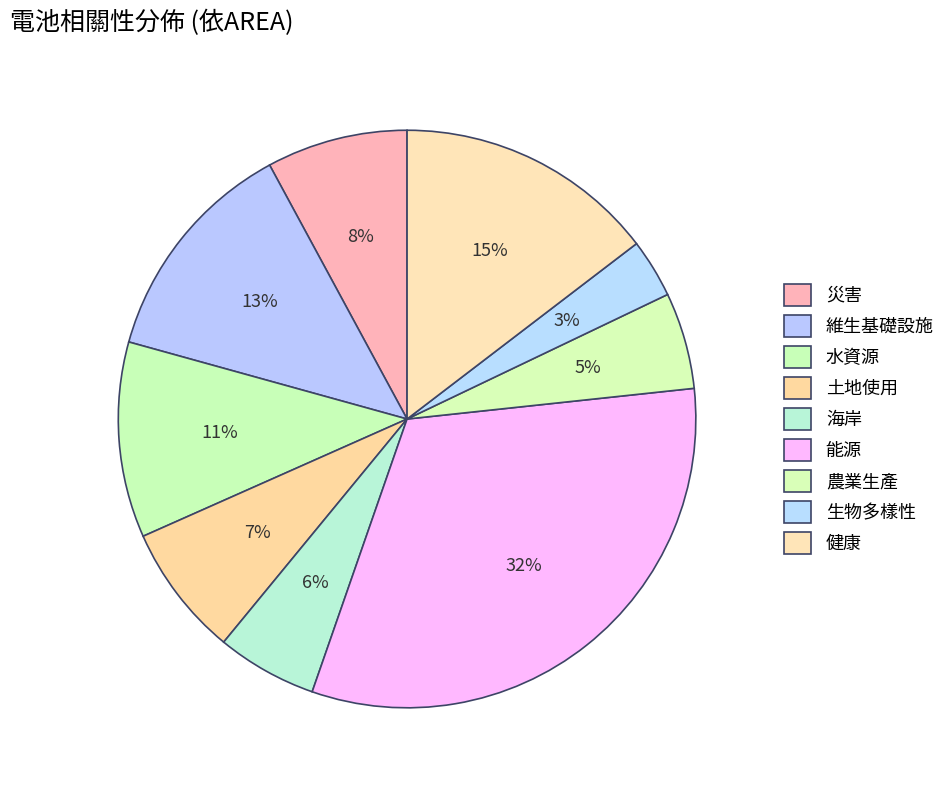

Rank the categories by value from highest to lowest.

能源, 健康, 維生基礎設施, 水資源, 災害, 土地使用, 海岸, 農業生產, 生物多樣性